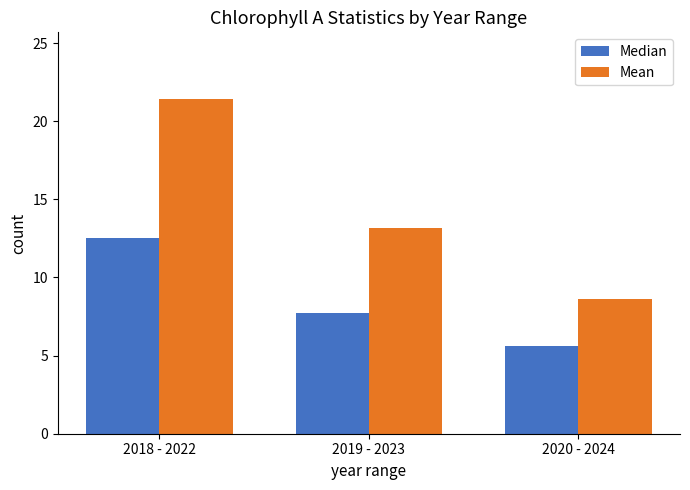

What is the total value across all series at 2018 - 2022?

33.9